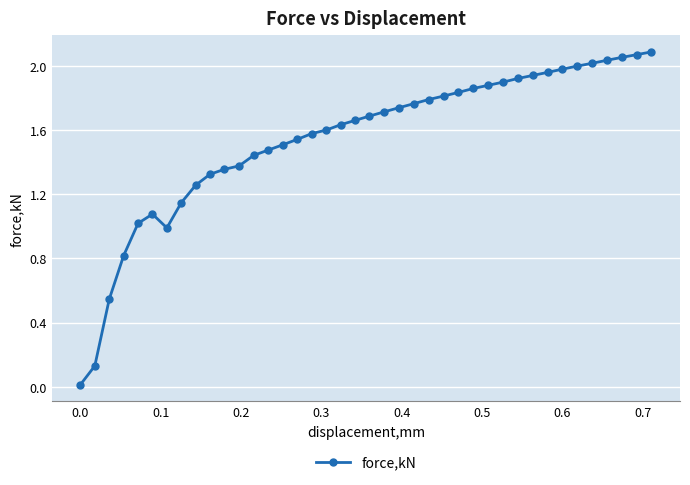

How many data points does each series have?

40